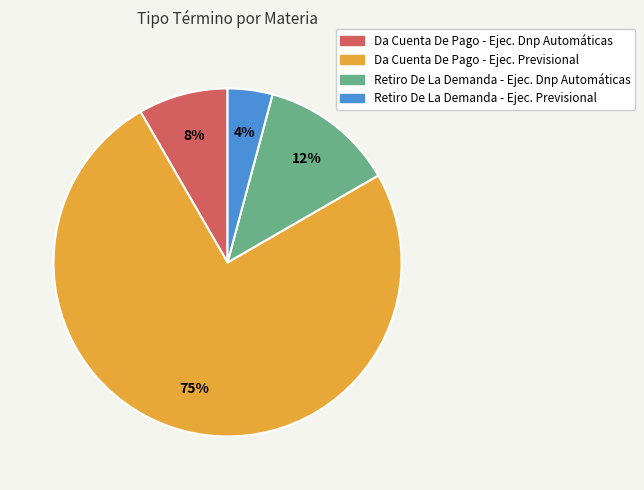

Is there a majority slice in this chart?

Yes